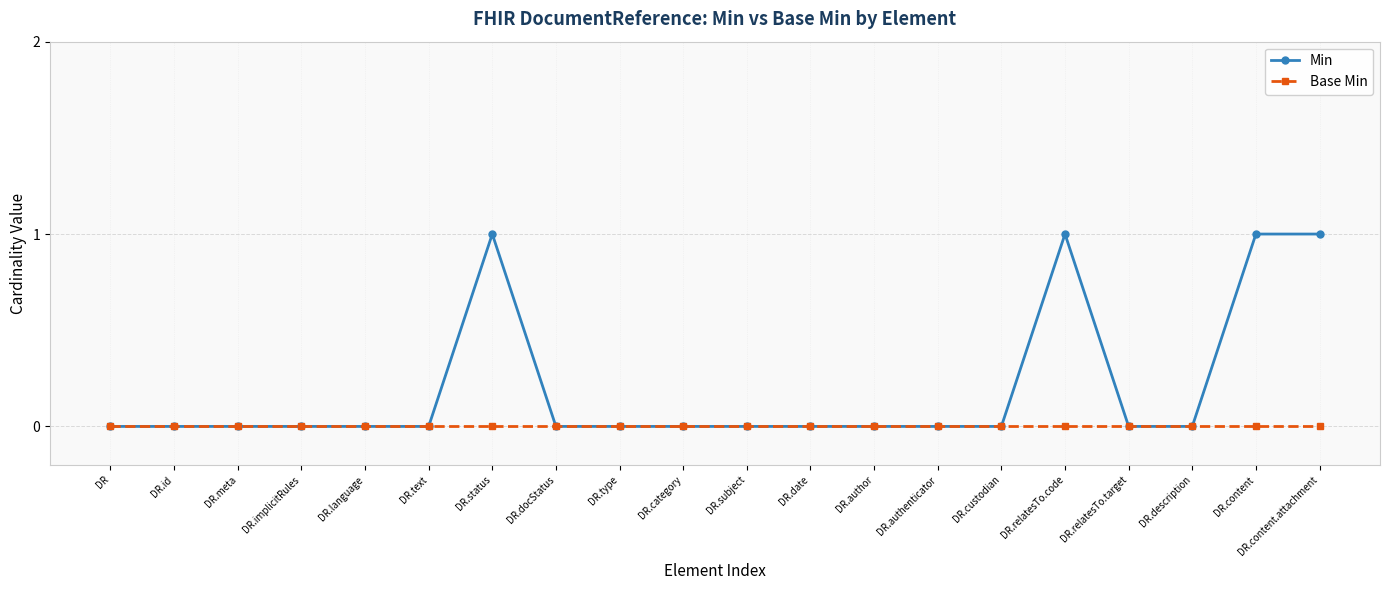

True or false: Base Min has a value of 0 at DR.status.

True